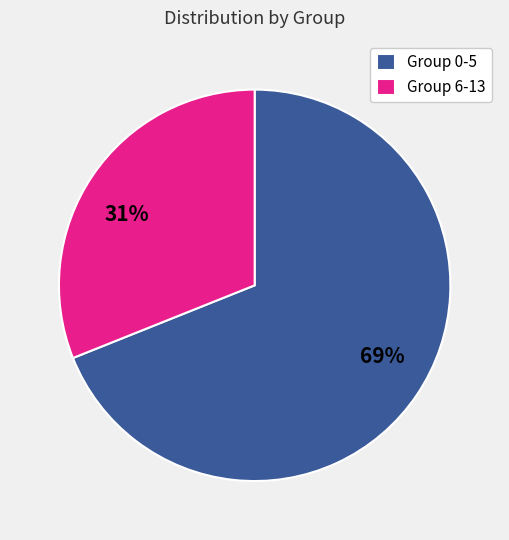

Rank the categories by value from lowest to highest.

Group 6-13, Group 0-5